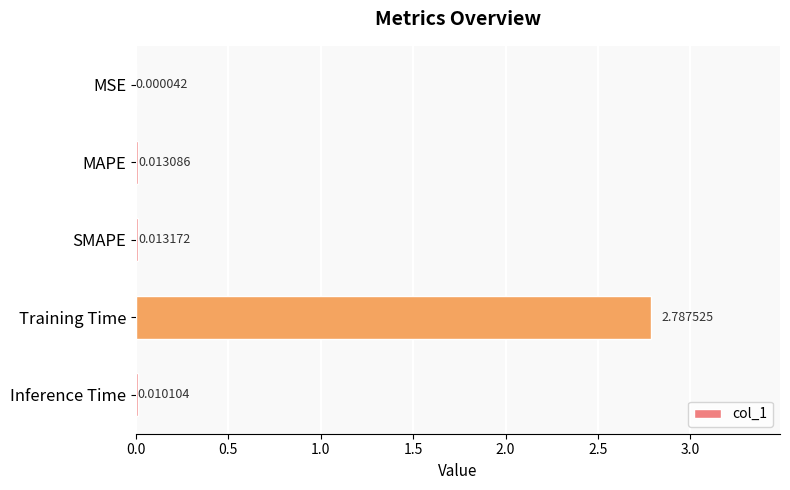

Are the bars horizontal?

Yes